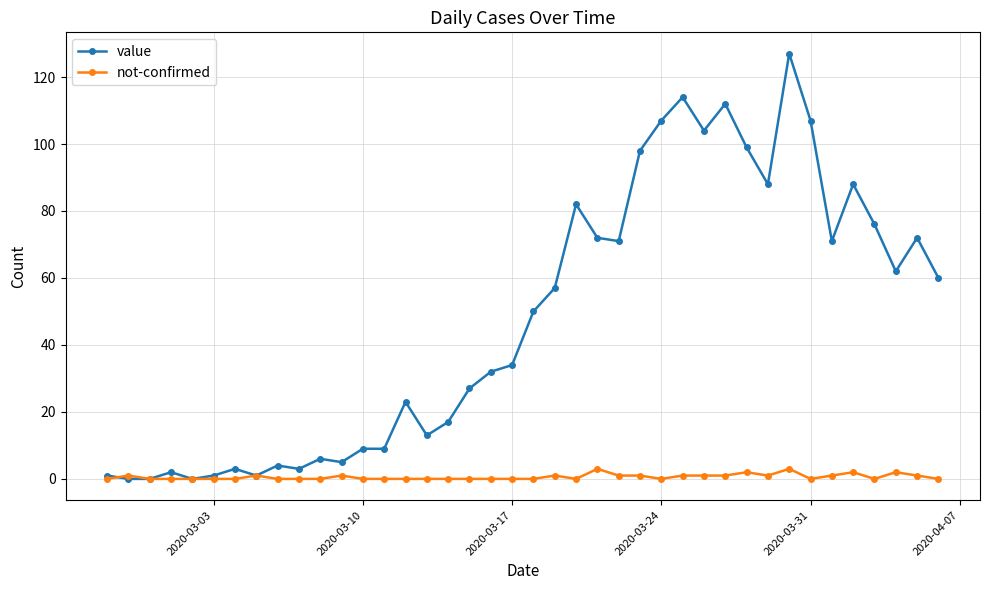

Rank the series by their maximum value, from highest to lowest.

value, not-confirmed